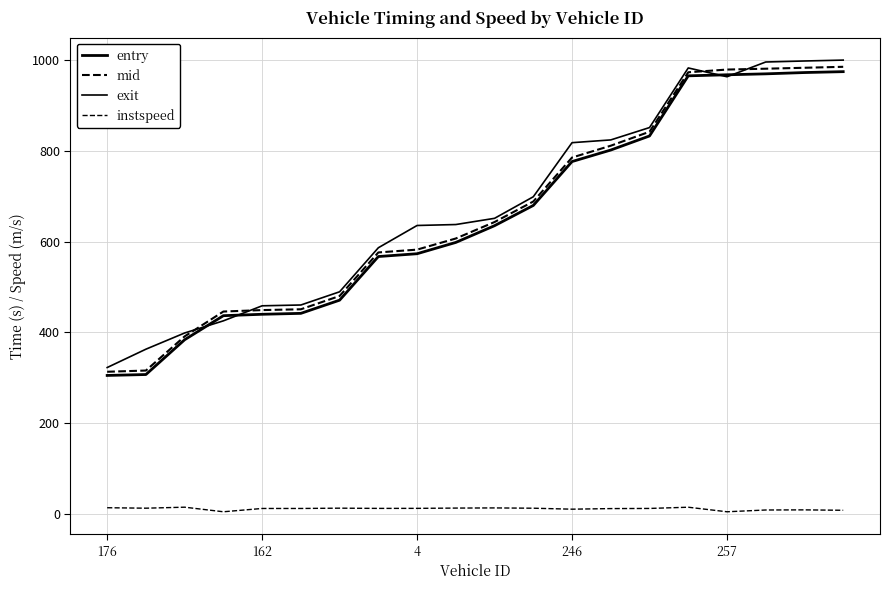

How many lines are shown in the chart?

4